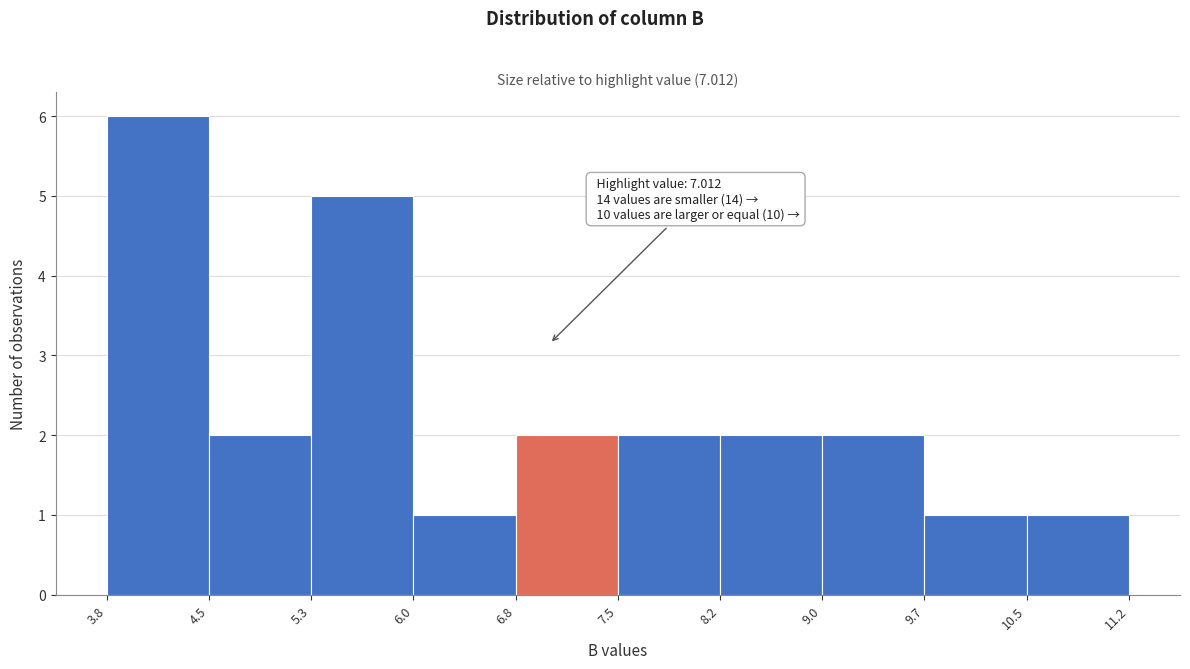

Which range on the x-axis has the tallest bar?

3.8 to 4.5